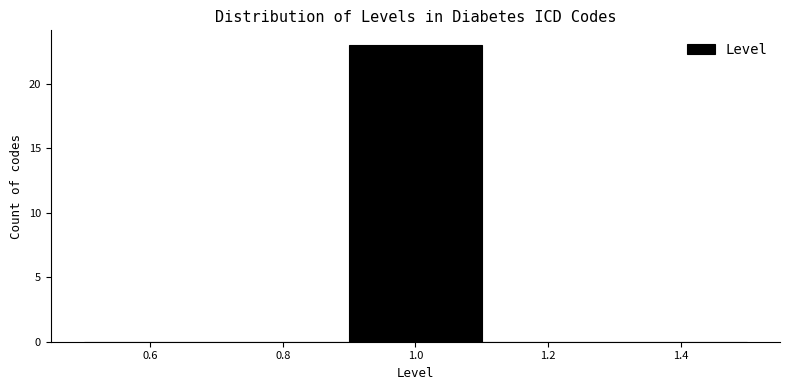

How tall is the bar that spans 0.9 to 1.1 on the x-axis? The values are not printed on the chart, so give them approximately, as read against the axis.

23